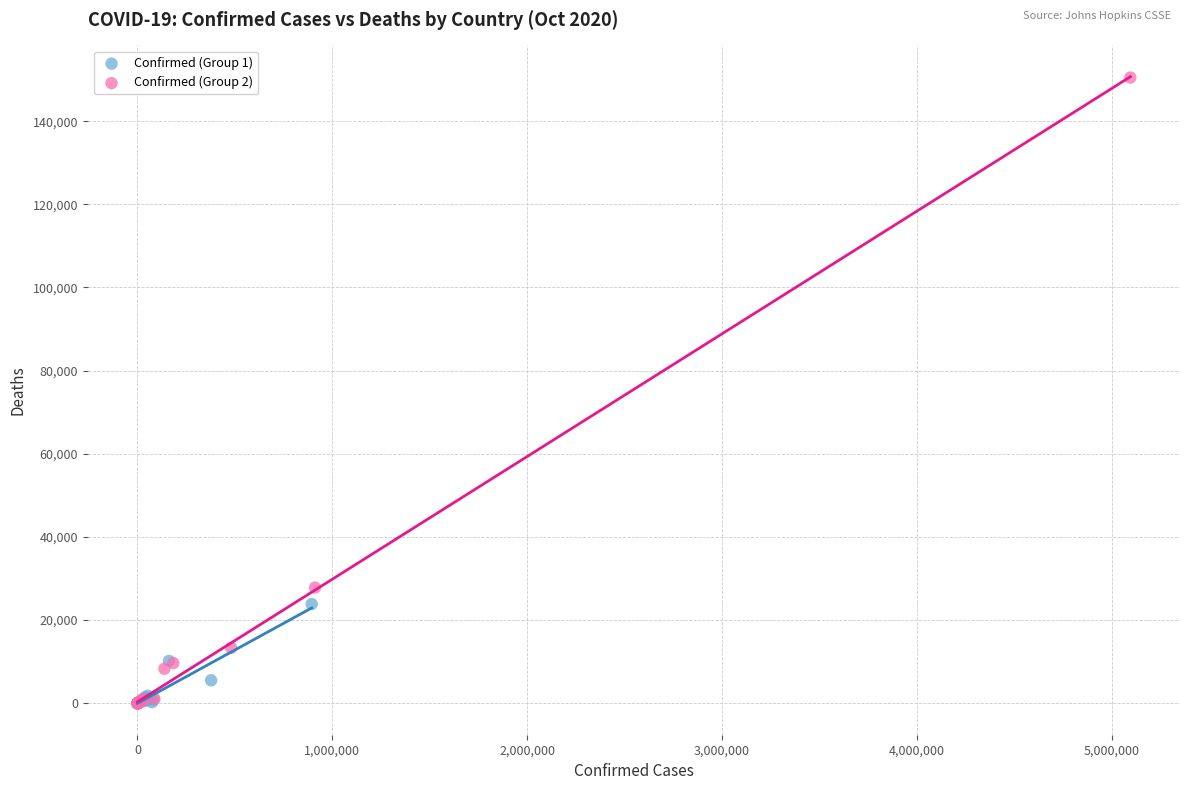

Which series reaches the maximum Y coordinate?

Confirmed (Group 2)